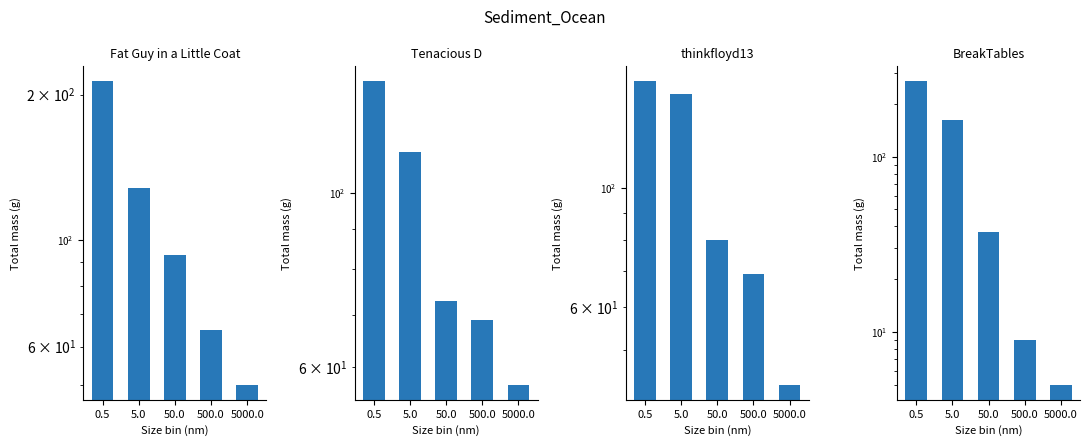

The BreakTables series shows 269 at 0.5. True or false?

True